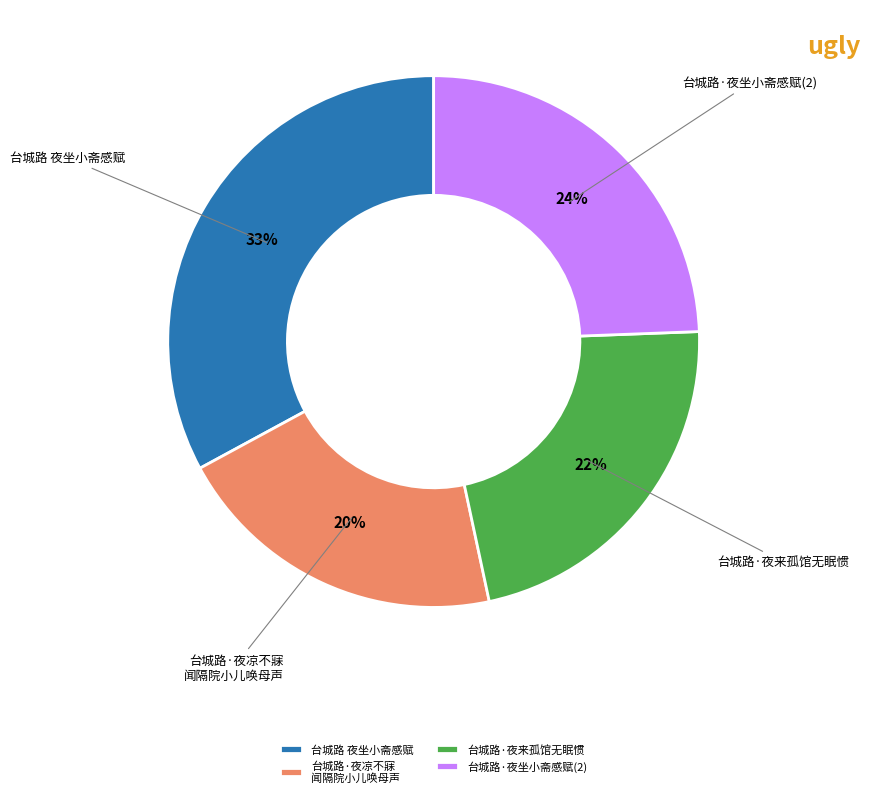

The 台城路 夜坐小斋感赋 slice represents 44% of the pie. True or false?

False